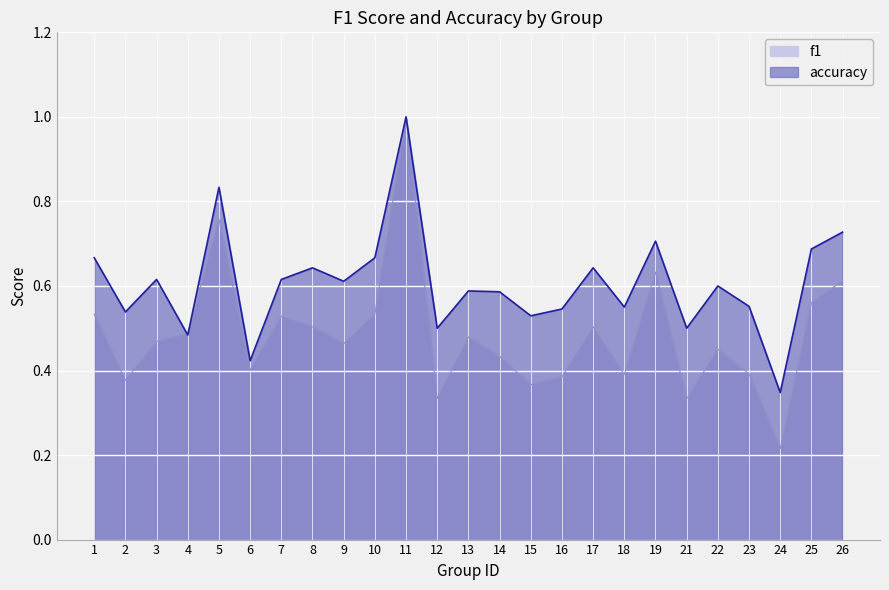

Rank the categories by accuracy value from lowest to highest.

24, 6, 4, 12, 21, 15, 2, 16, 18, 23, 14, 13, 22, 9, 3, 7, 8, 17, 1, 10, 25, 19, 26, 5, 11